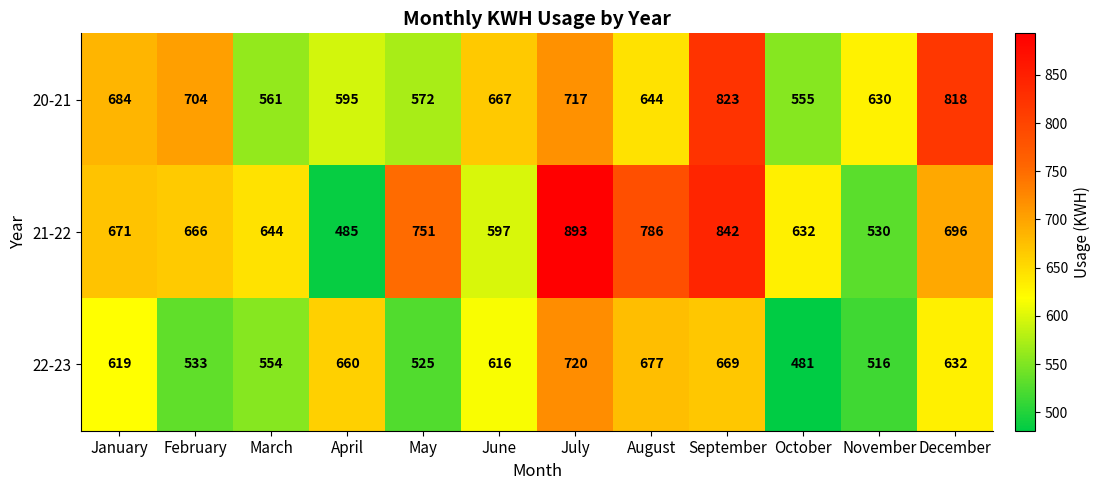

The 22-23 series shows 348 at April. True or false?

False